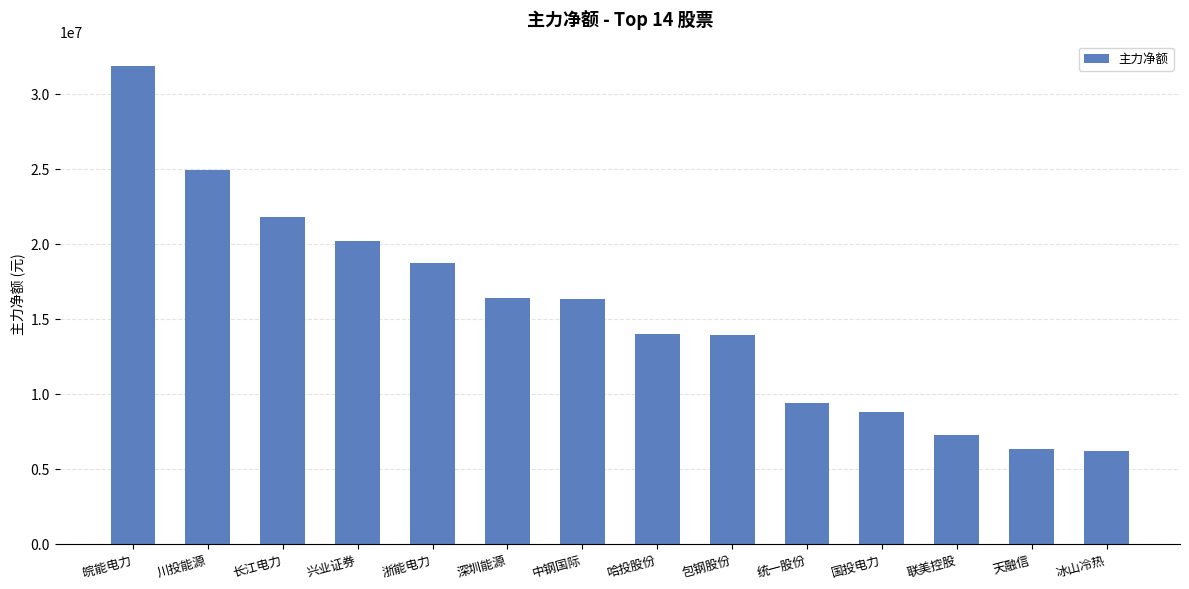

What is the difference between the second highest and minimum values?

18690245